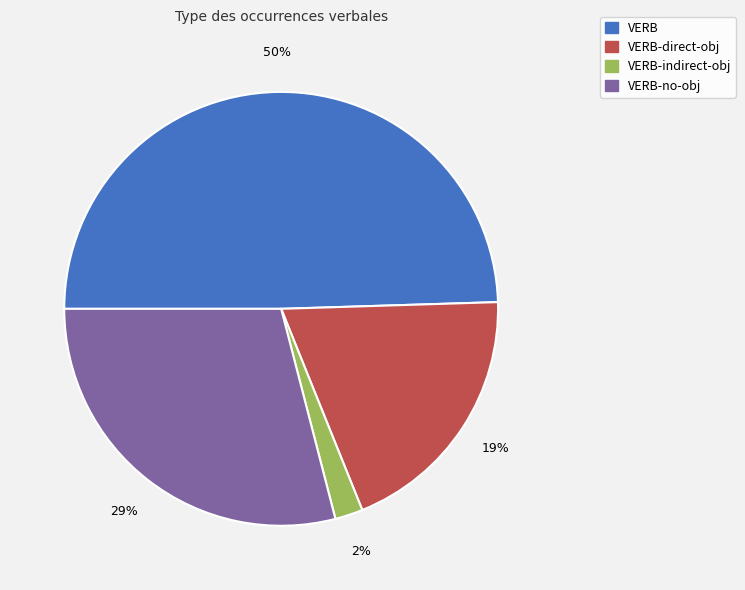

Does any single category account for the majority?

No